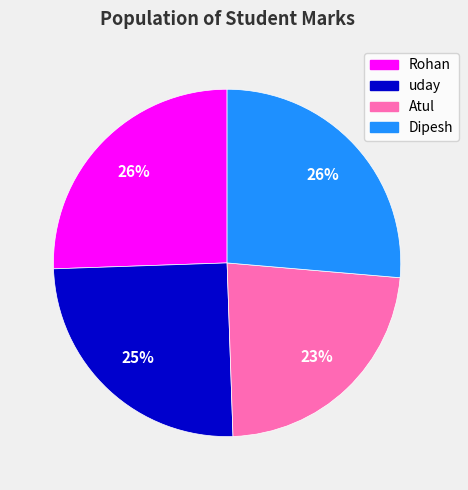

Is it true that uday is 25% of the pie?

True